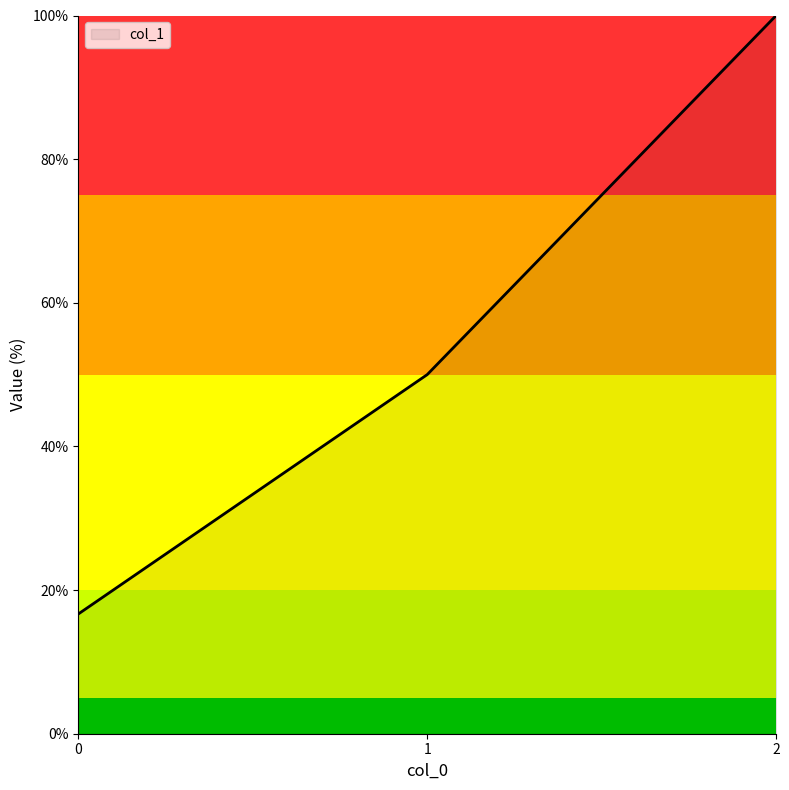

Does the chart have visible grid lines?

No